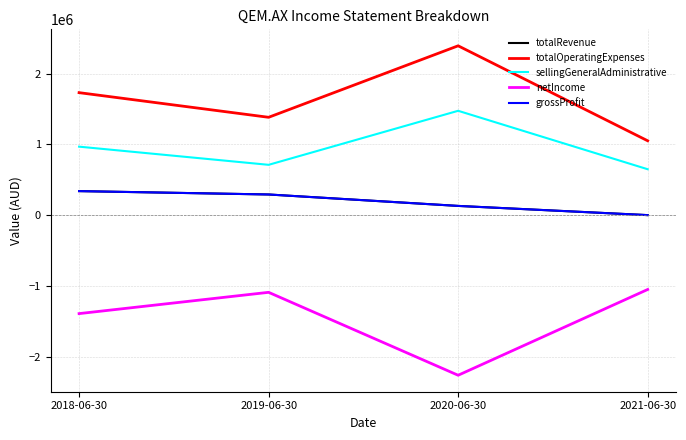

True or false: sellingGeneralAdministrative has a value of 528300 at 2018-06-30.

False